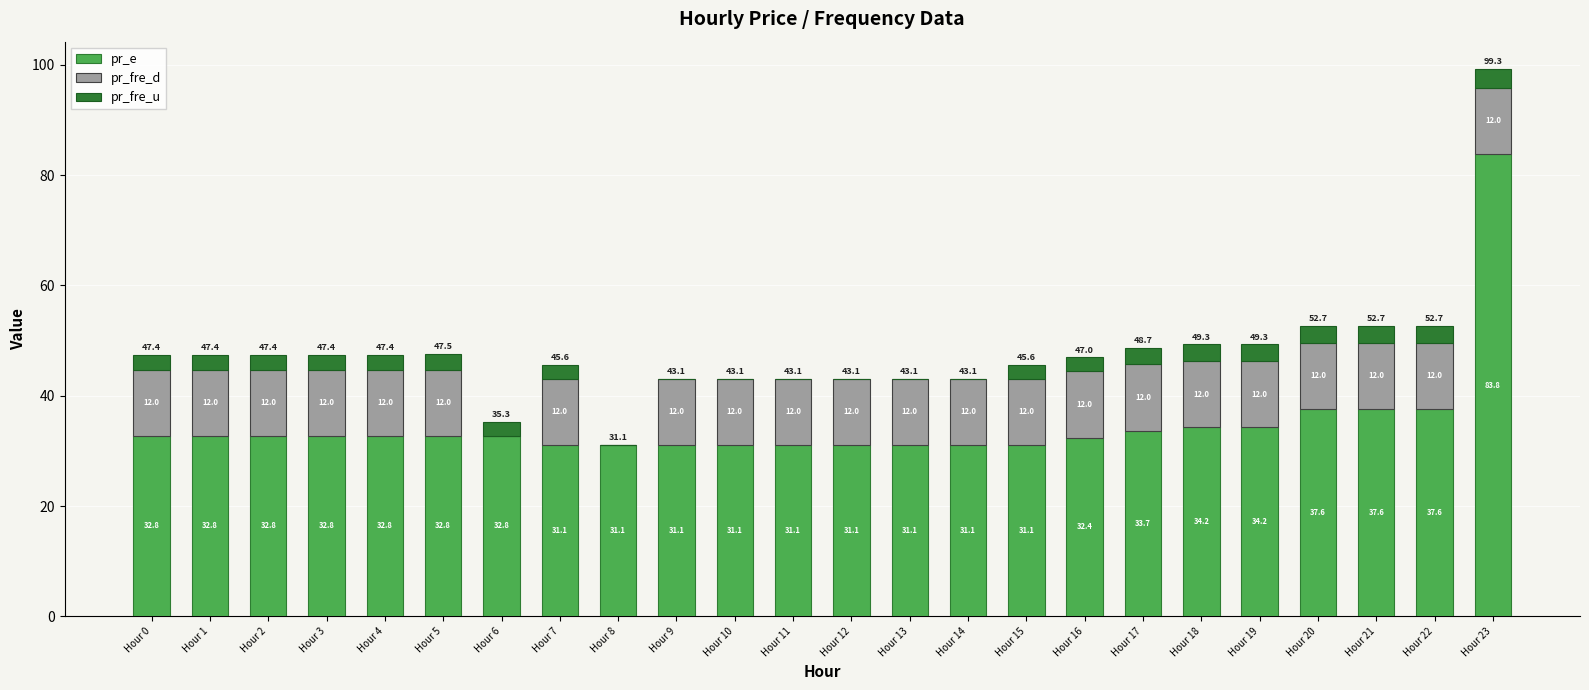

Read the pr_e value at Hour 8.

31.1